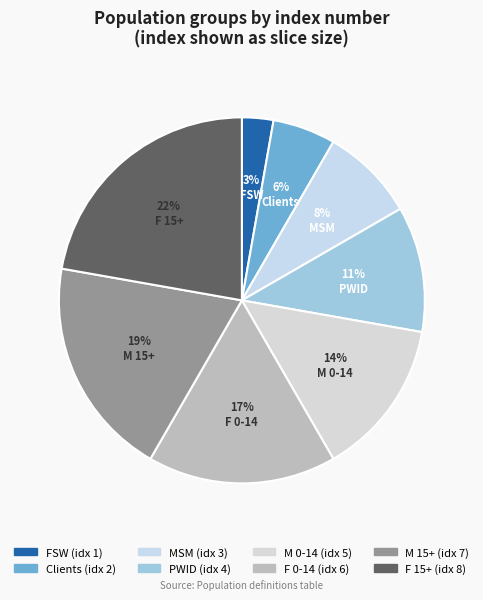

Is FSW the majority of the pie?

No